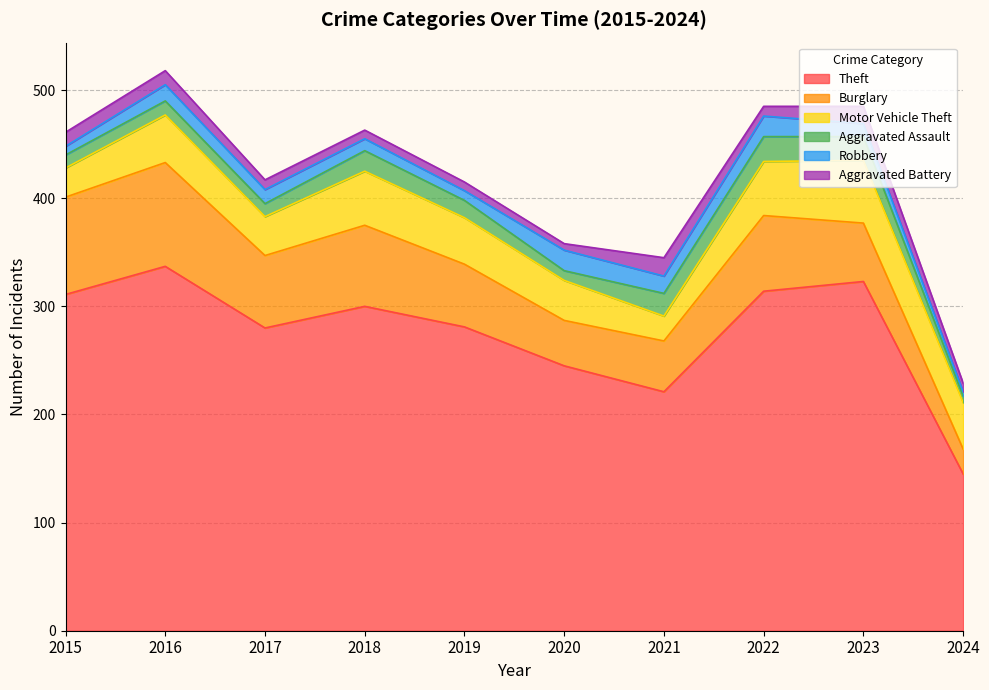

The Burglary series shows 82 at 2023. True or false?

False